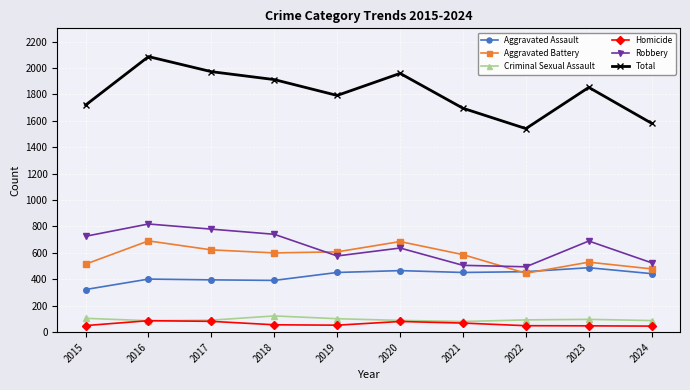

Between 2015 and 2018, which series saw the biggest shift?

Total